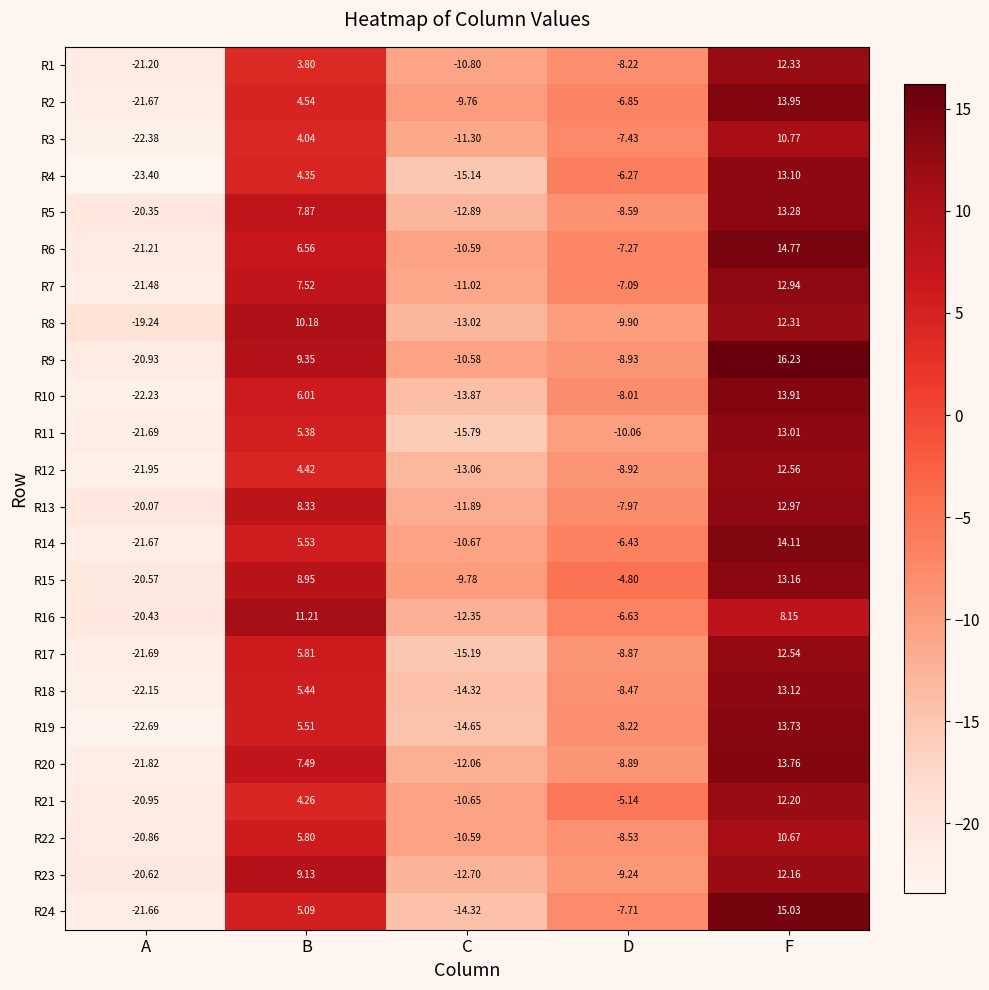

At which category is the sum across all series the highest?

F